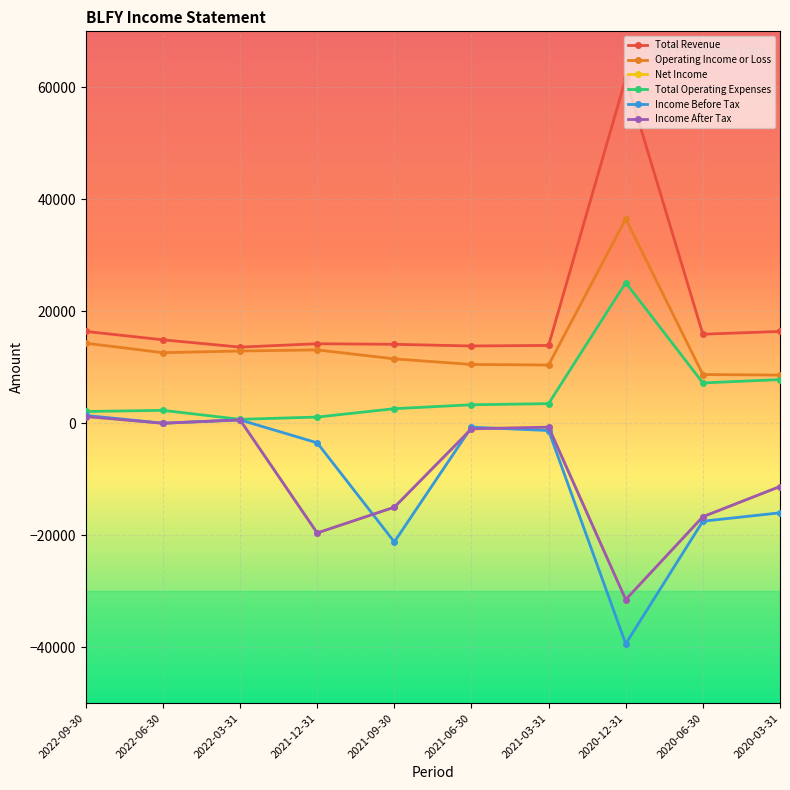

Which series has the largest total across all categories?

Total Revenue